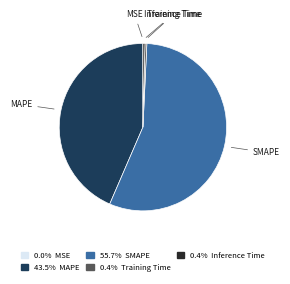

Does any single category account for the majority?

Yes